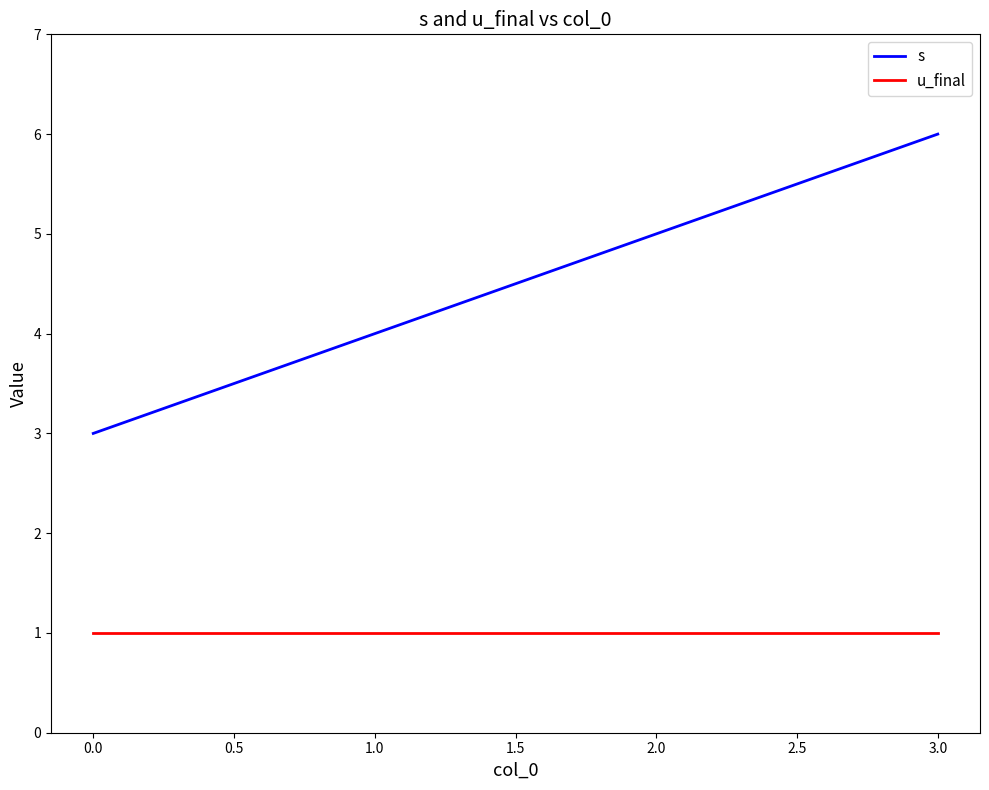

True or false: s and u_final cross at least once.

False